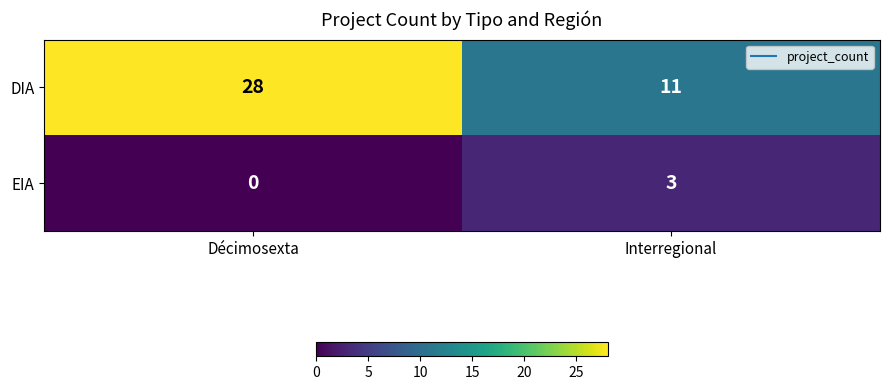

At how many categories does at least one series exceed 23?

1